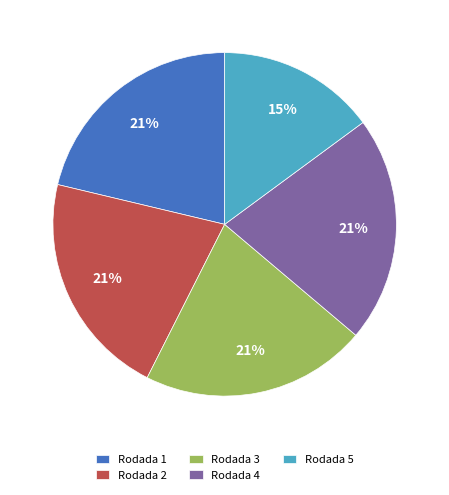

To the nearest percent, what percentage of the pie is Rodada 2?

21%